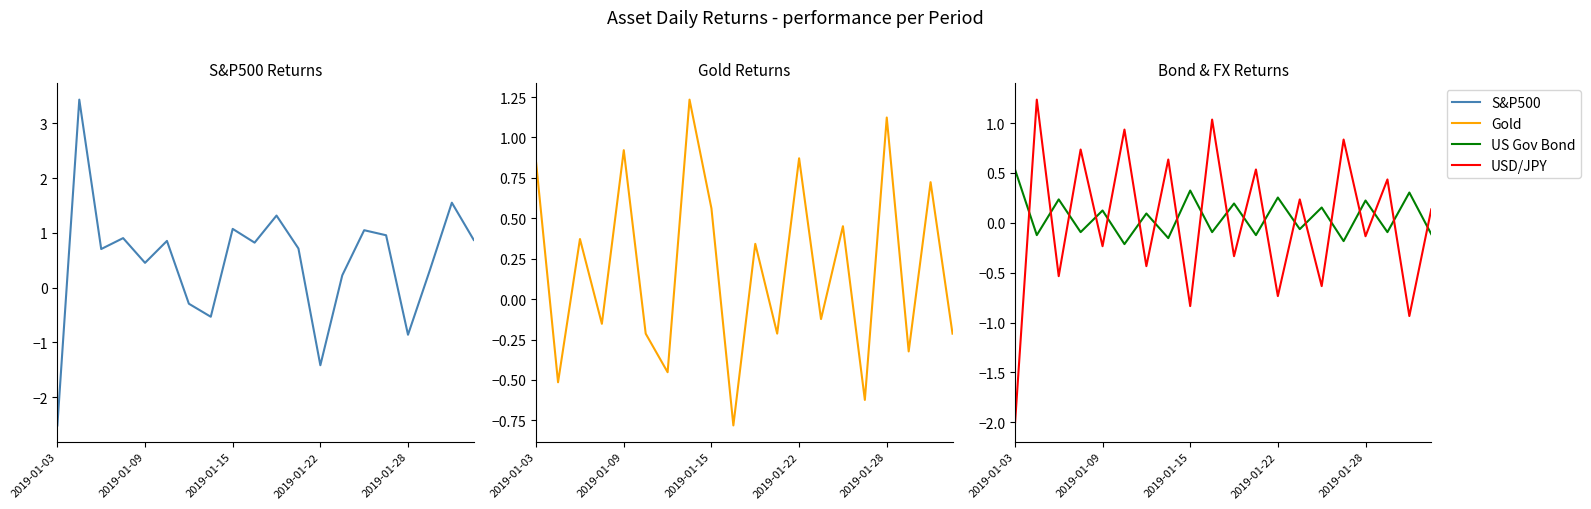

What is the total value across all series at 2019-01-15?

0.8